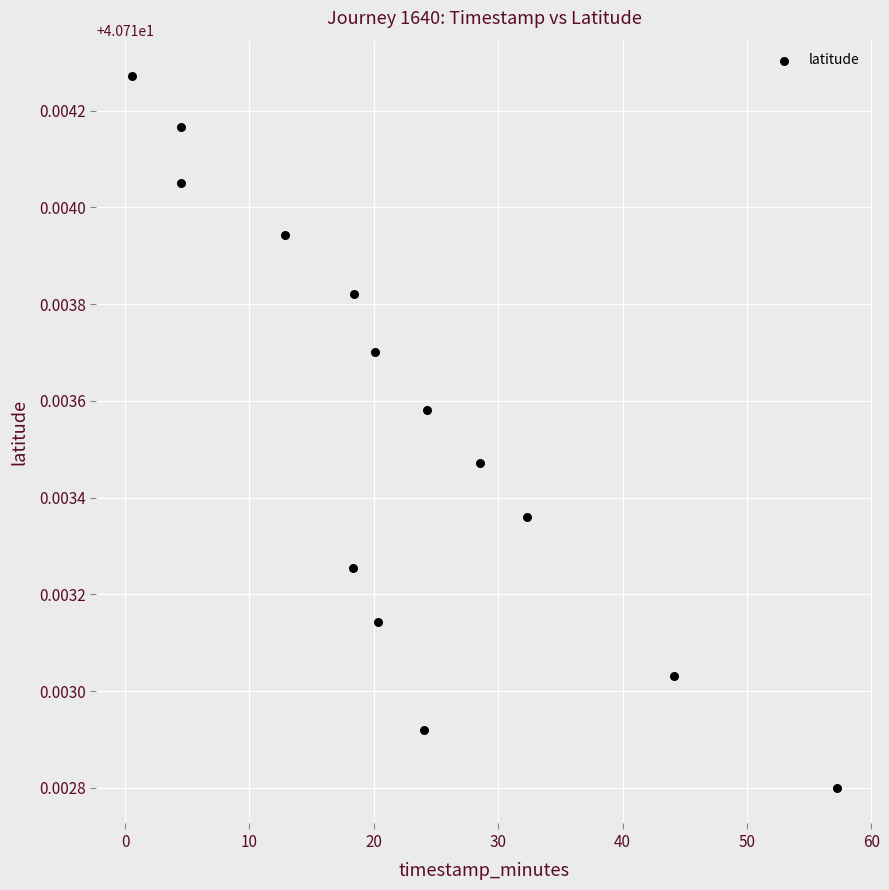

What is the range of X values (max minus min)?

56.7